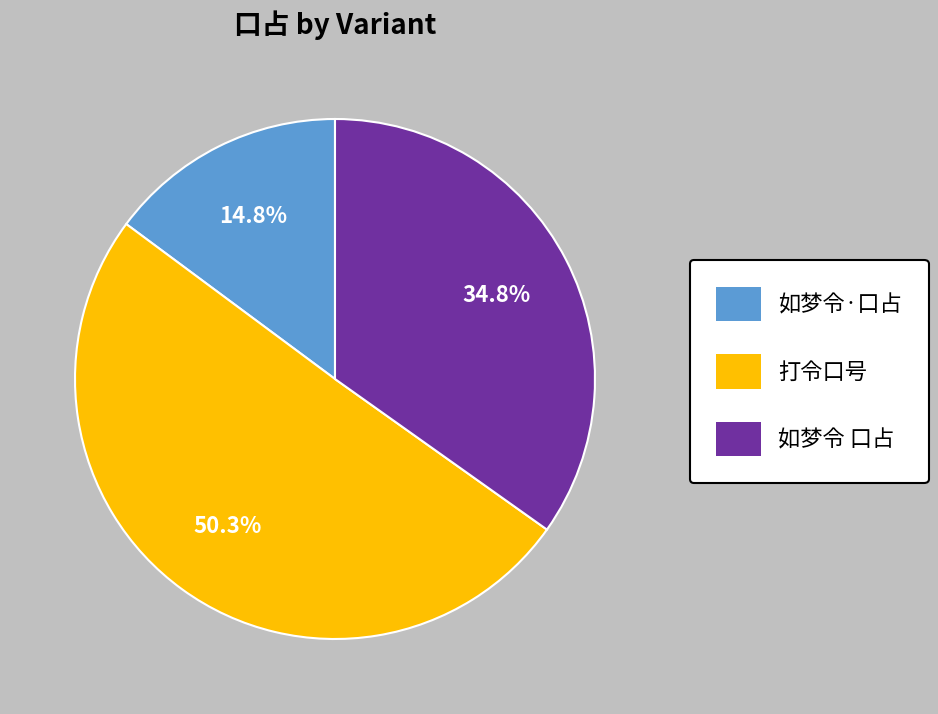

Does 如梦令·口占 represent more than half of the total?

No